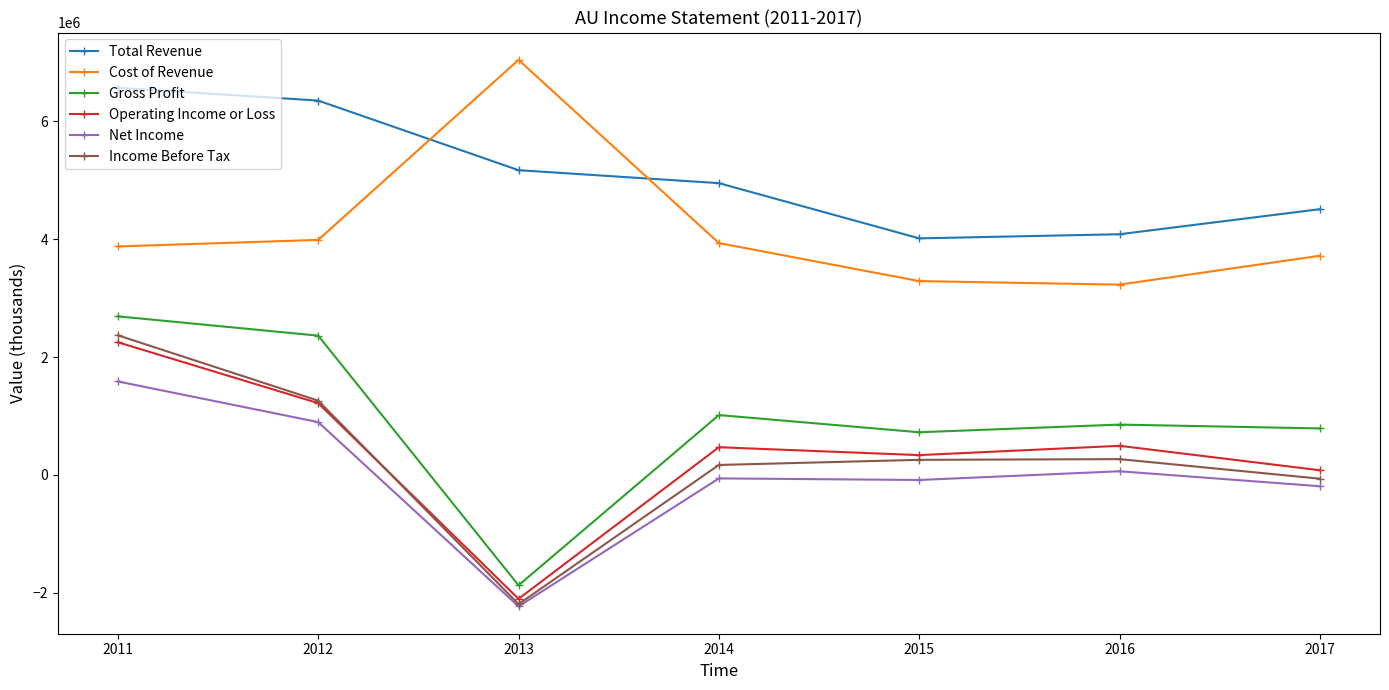

True or false: Cost of Revenue and Net Income intersect in this chart.

False